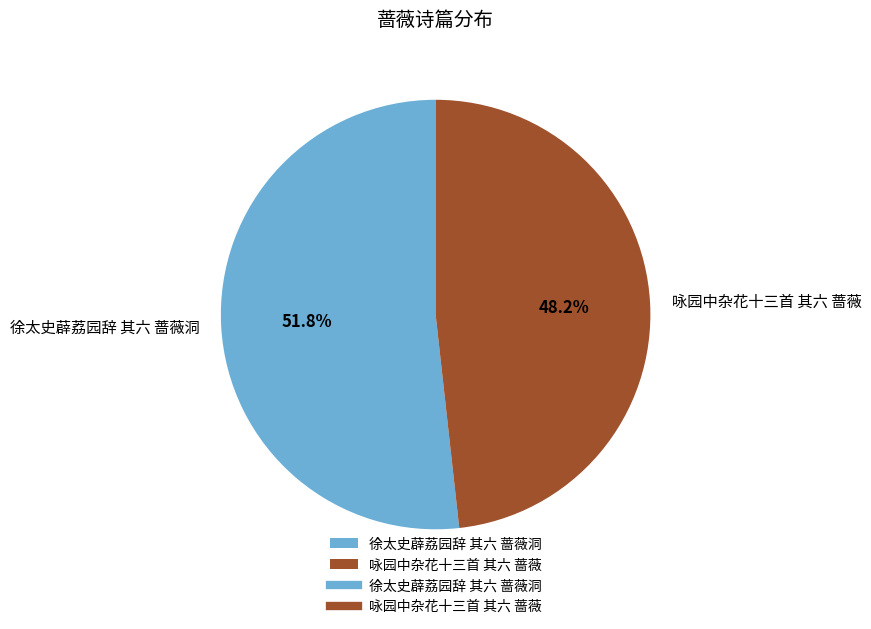

How much of the chart is everything except 咏园中杂花十三首 其六 蔷薇?

51.8%